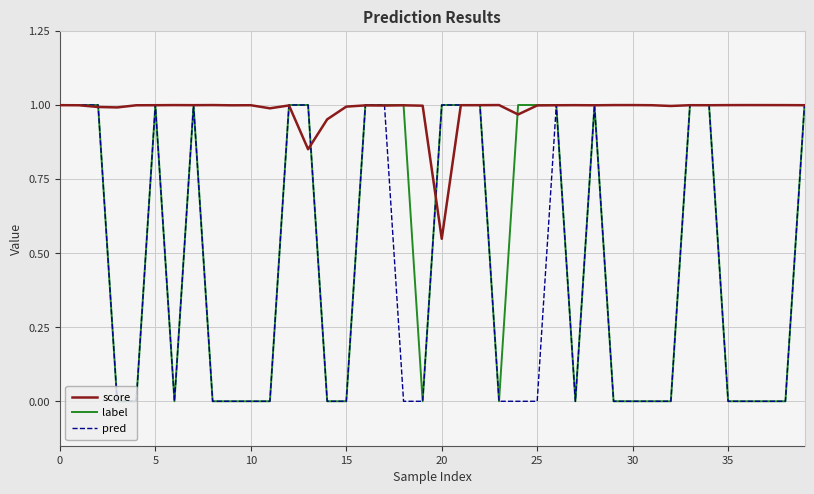

Is it true that pred equals -0.3 at 15?

False